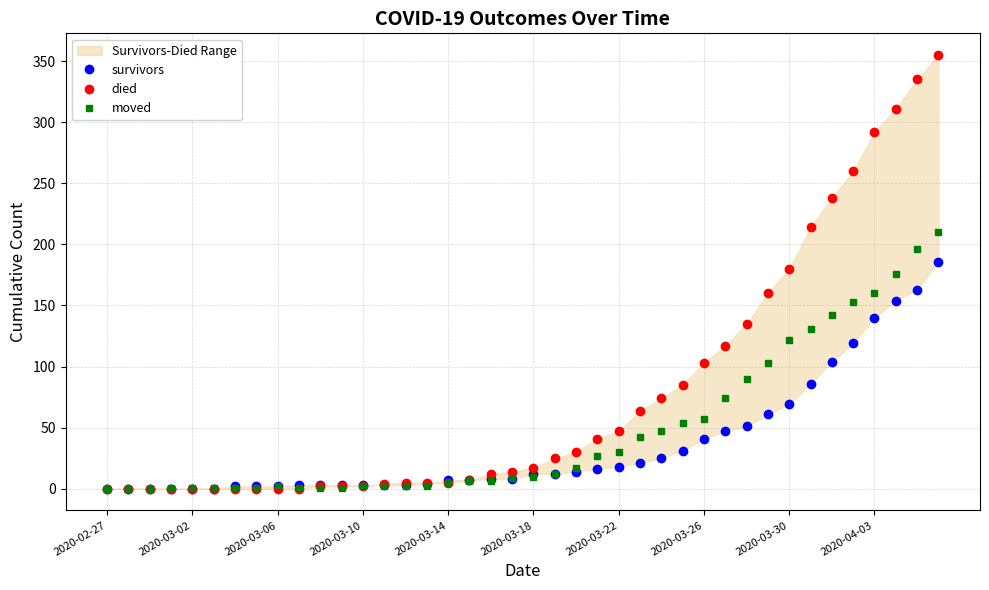

What is the highest value of the moved series?

210